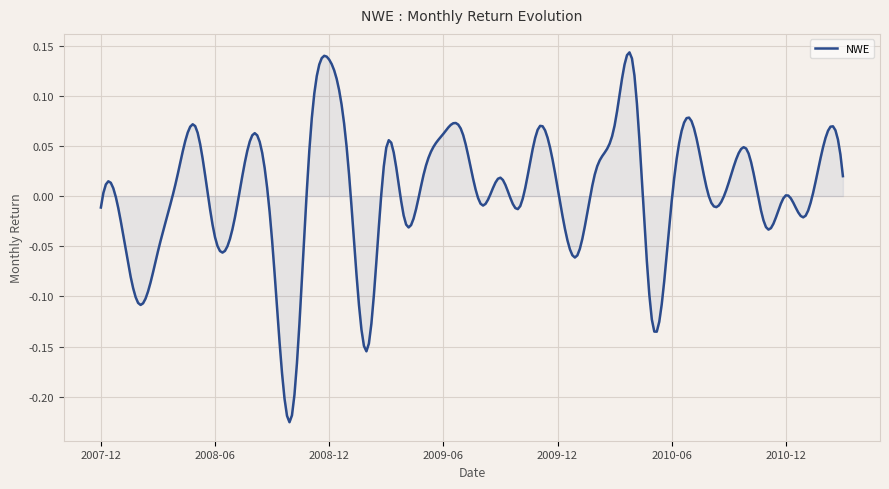

Does the chart display data point markers on the line(s)?

No